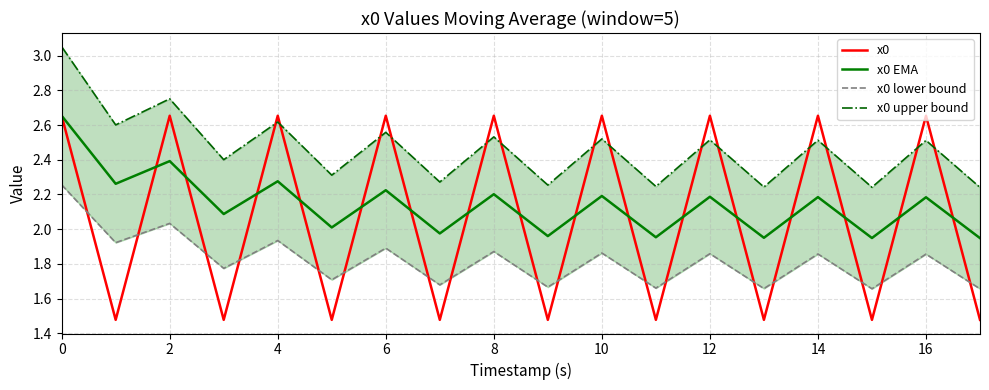

True or false: x0 EMA has a value of 4.1 at 4.

False